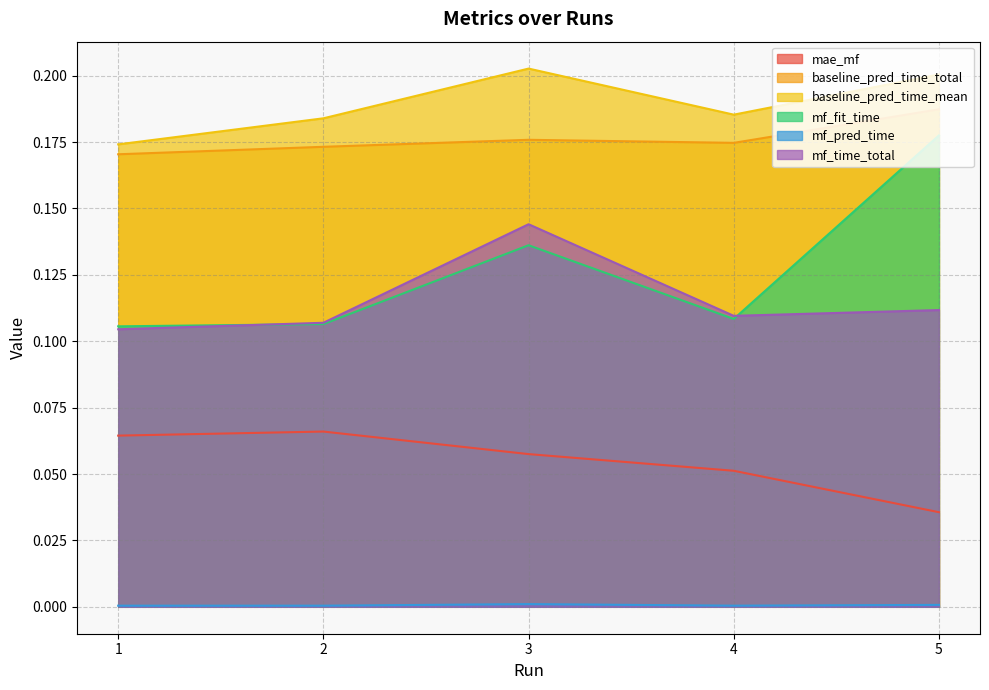

List the series in order of their peak value, lowest first.

mf_pred_time, mae_mf, mf_time_total, mf_fit_time, baseline_pred_time_total, baseline_pred_time_mean